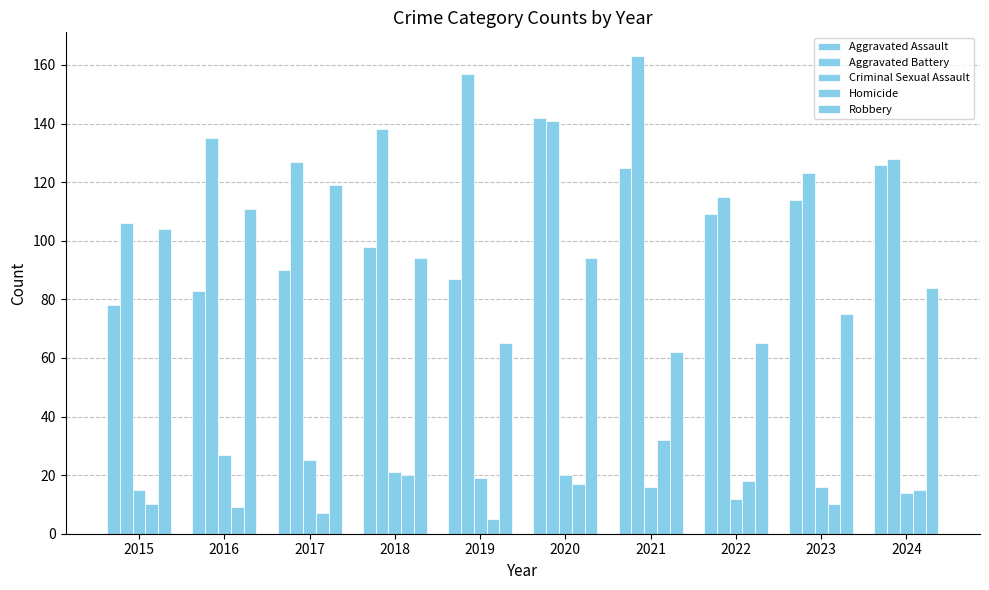

At how many categories does at least one series exceed 61?

10